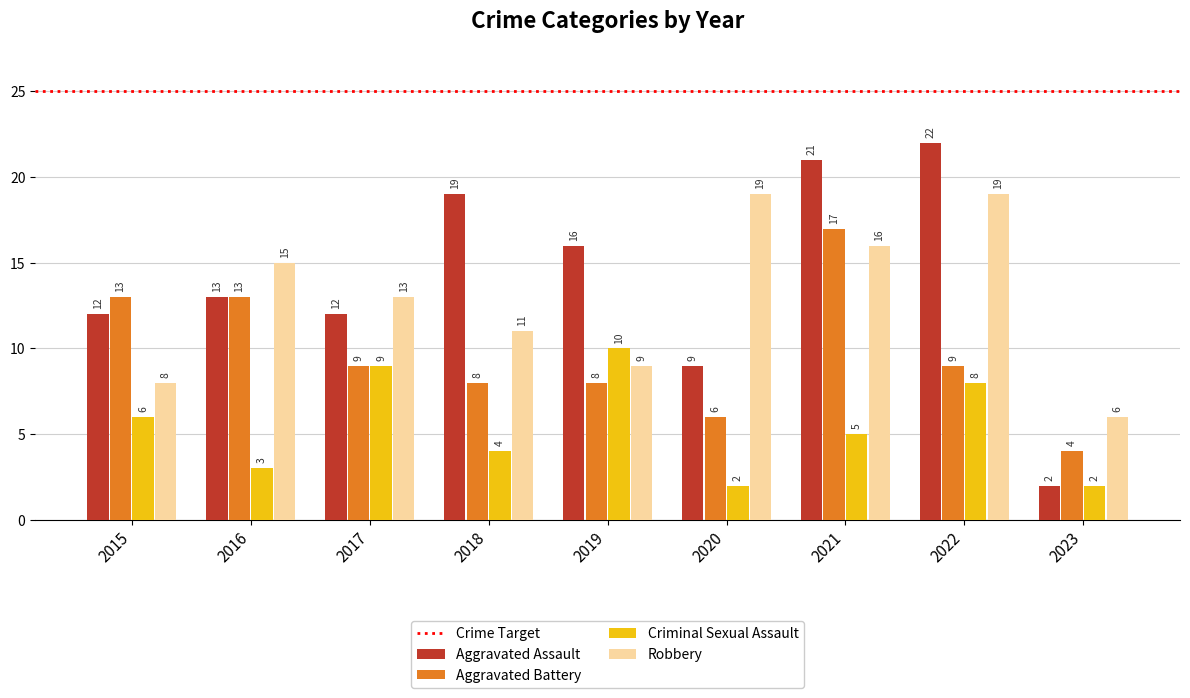

Which series has the largest range (max minus min)?

Aggravated Assault